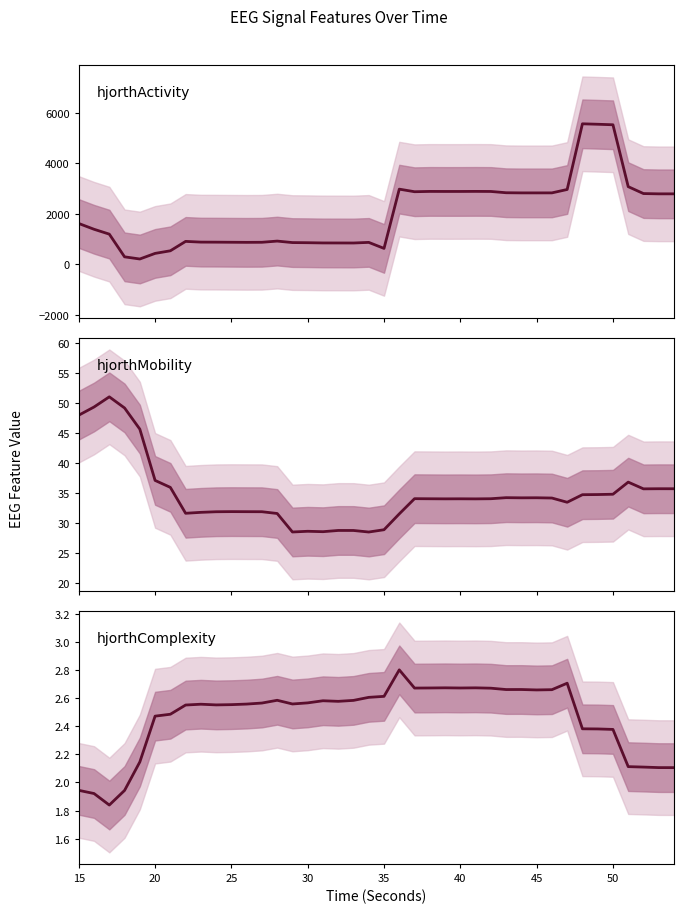

True or false: hjorthActivity_EEG and hjorthComplexity_EEG intersect in this chart.

False